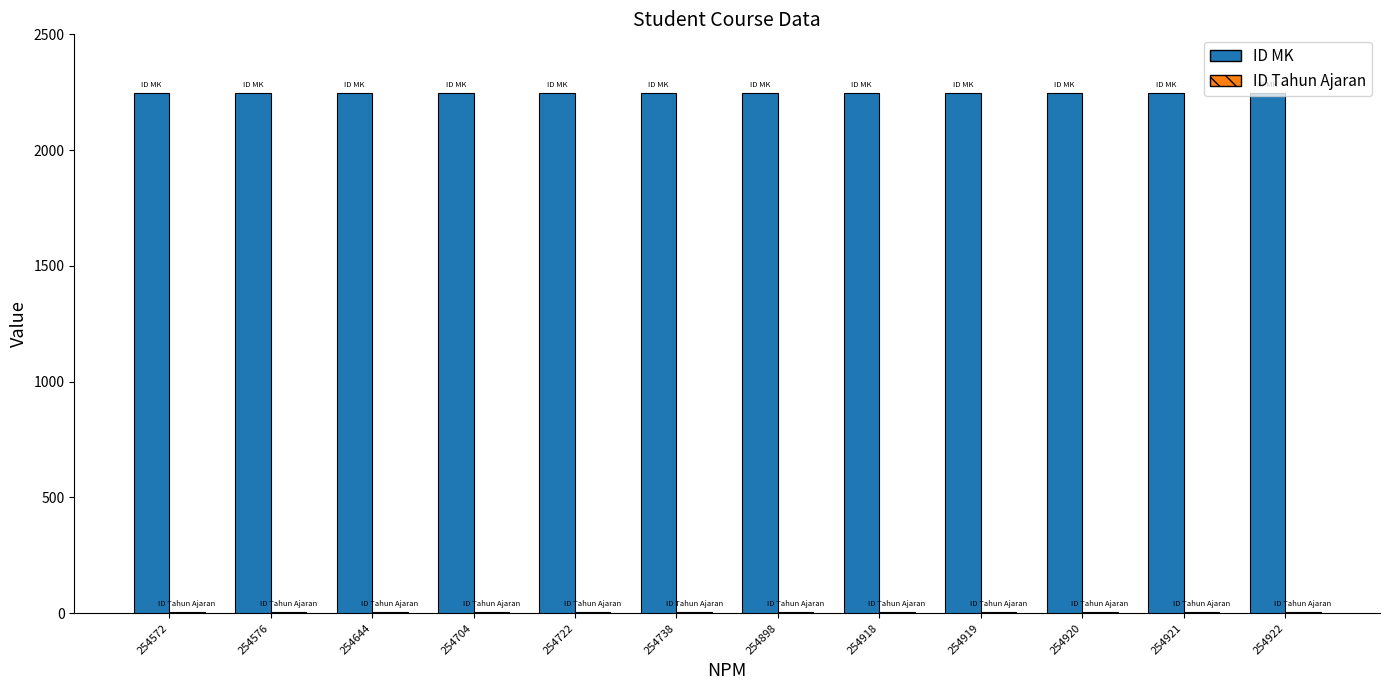

What is the greatest value displayed?

2245